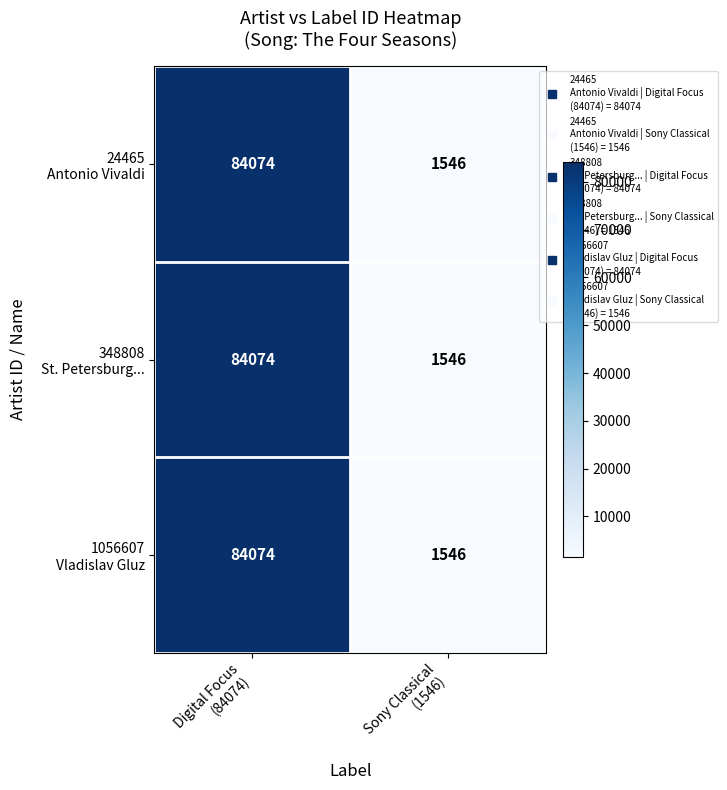

What is the minimum value shown in the chart?

1546